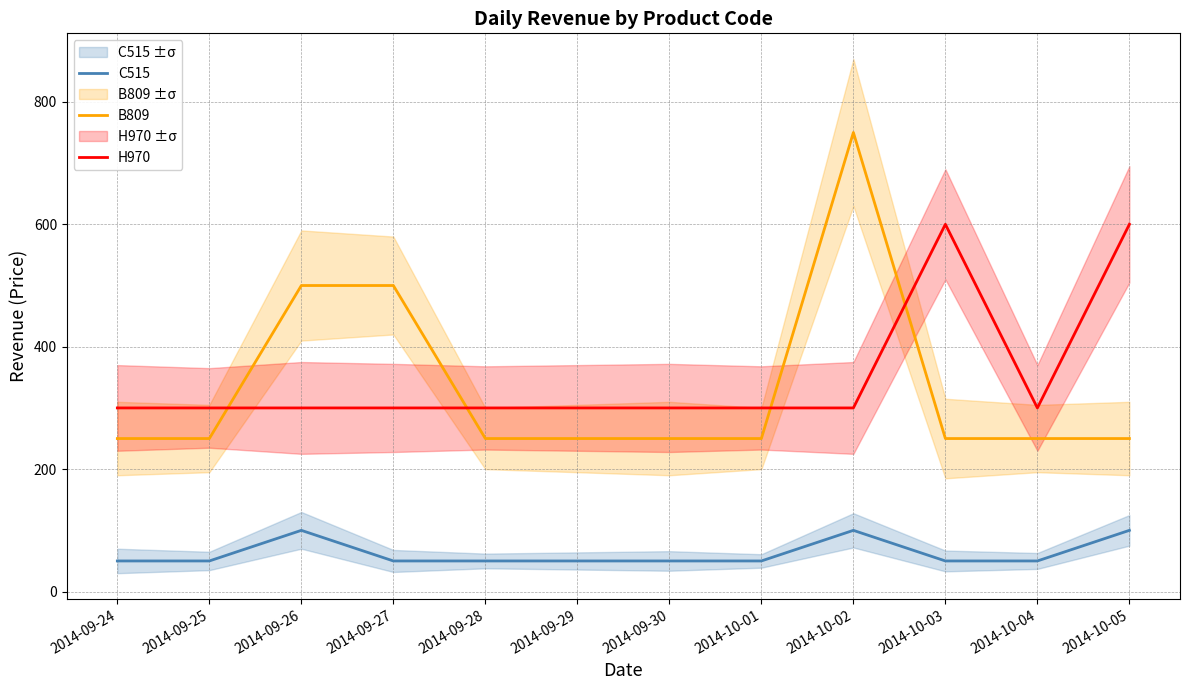

What is the smallest value displayed?

50